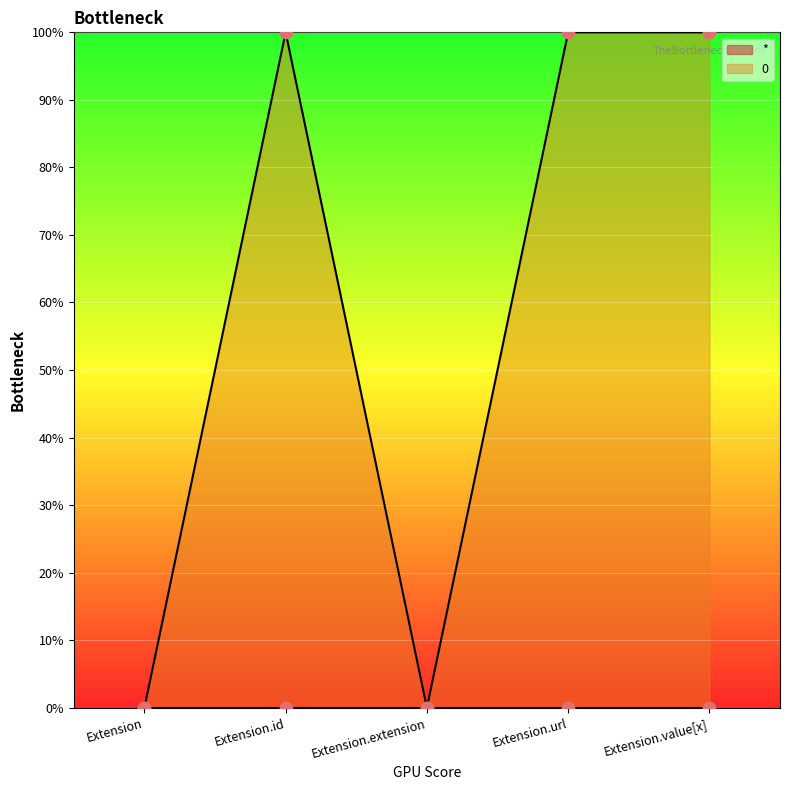

Which has a higher value, Extension.id or Extension.url?

Extension.id